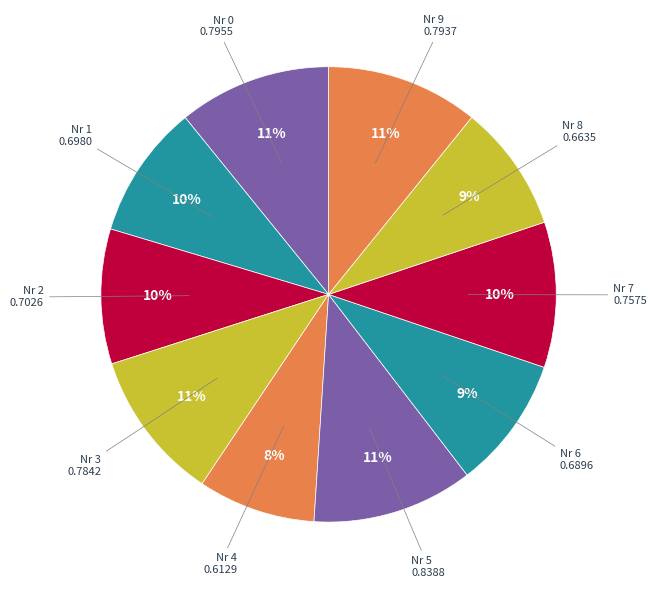

How many segments does this pie chart have?

10